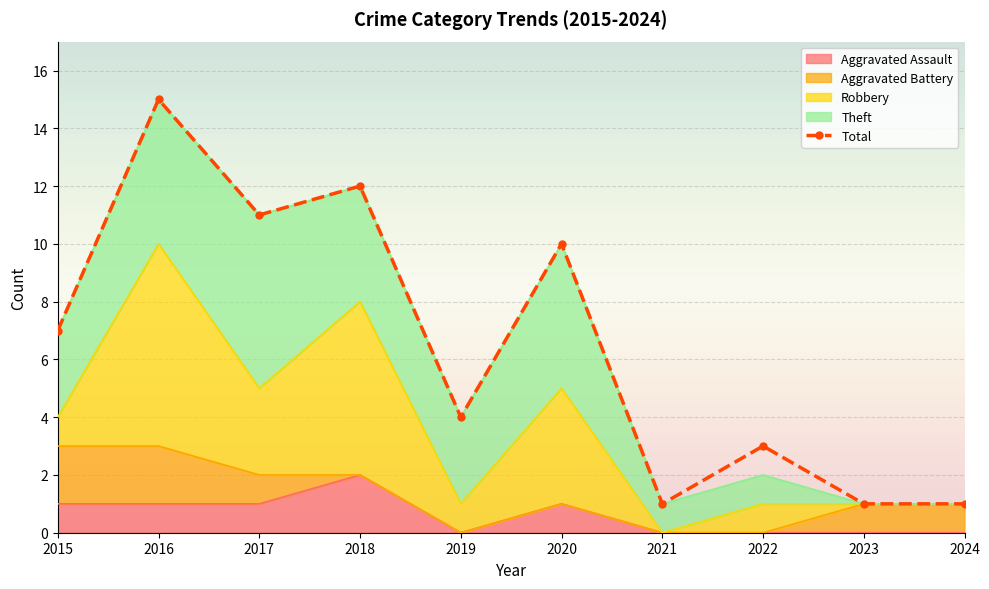

At which category is the sum across all series the highest?

2016